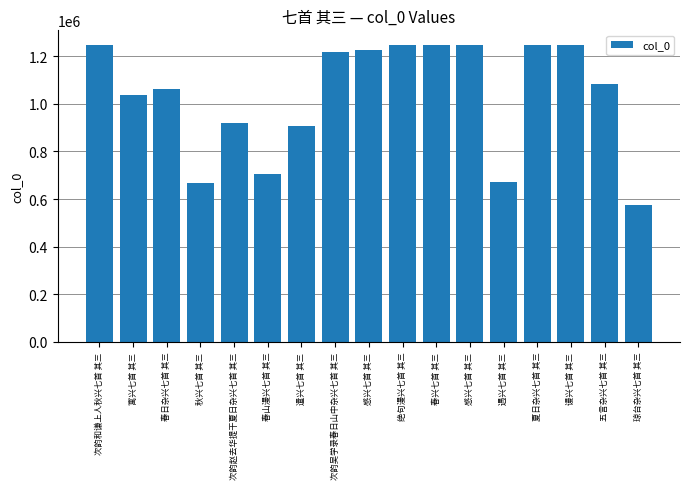

What is the sum of the values at 琼台杂兴七首 其三 and 遇兴七首 其三?

1248477